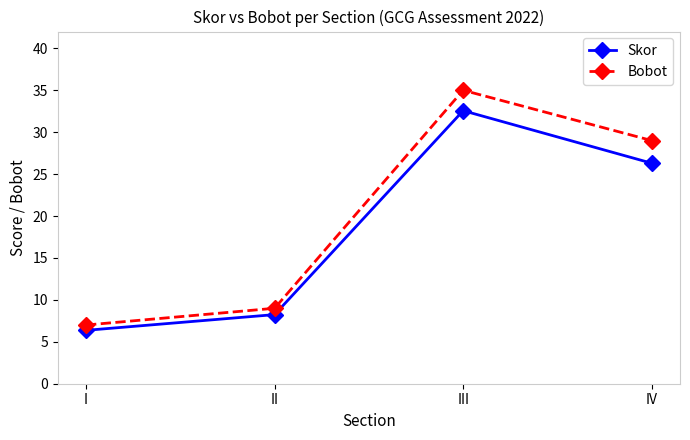

The value of Skor at II is 8.2. True or false?

True